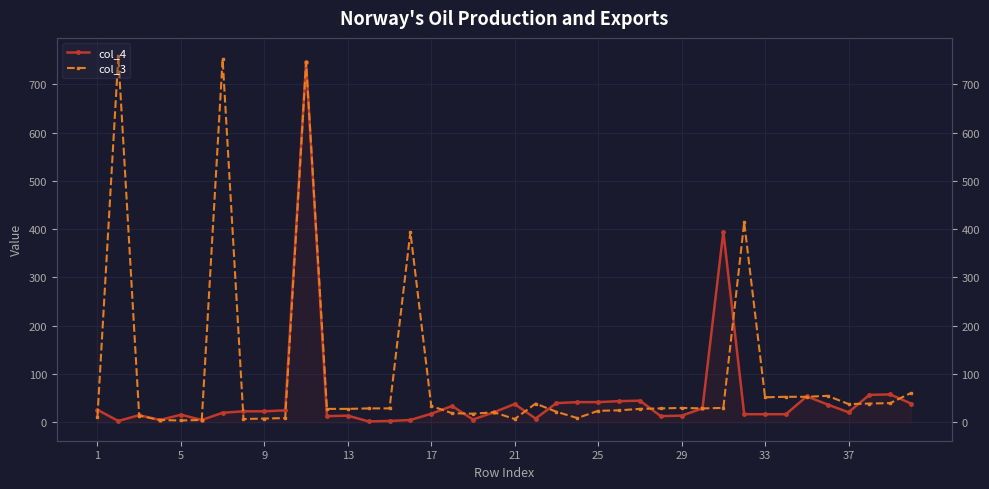

Which series has the largest total across all categories?

col_3